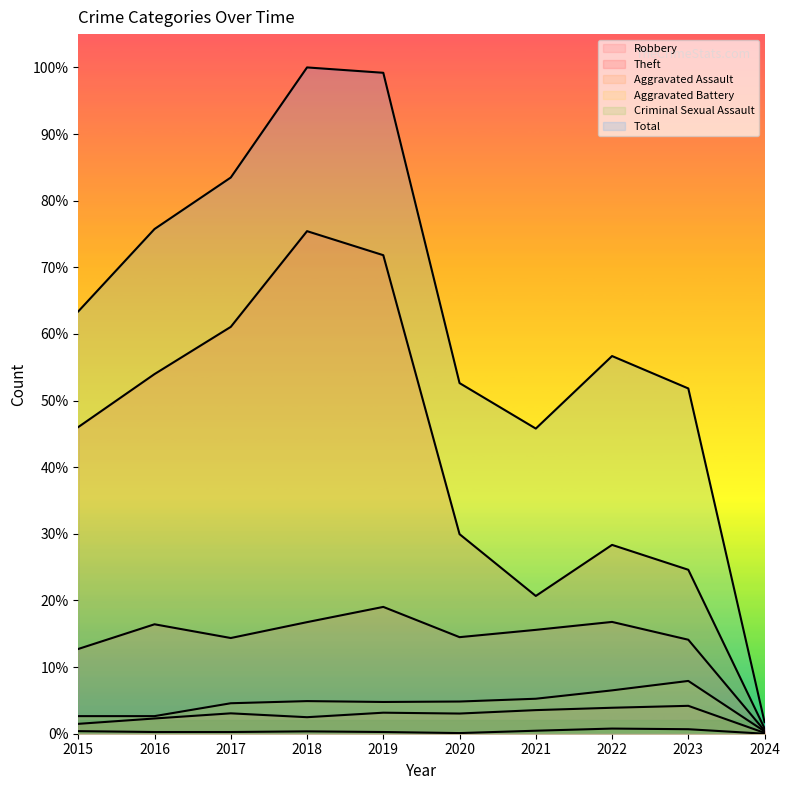

At which label does Aggravated Assault reach its minimum?

2024